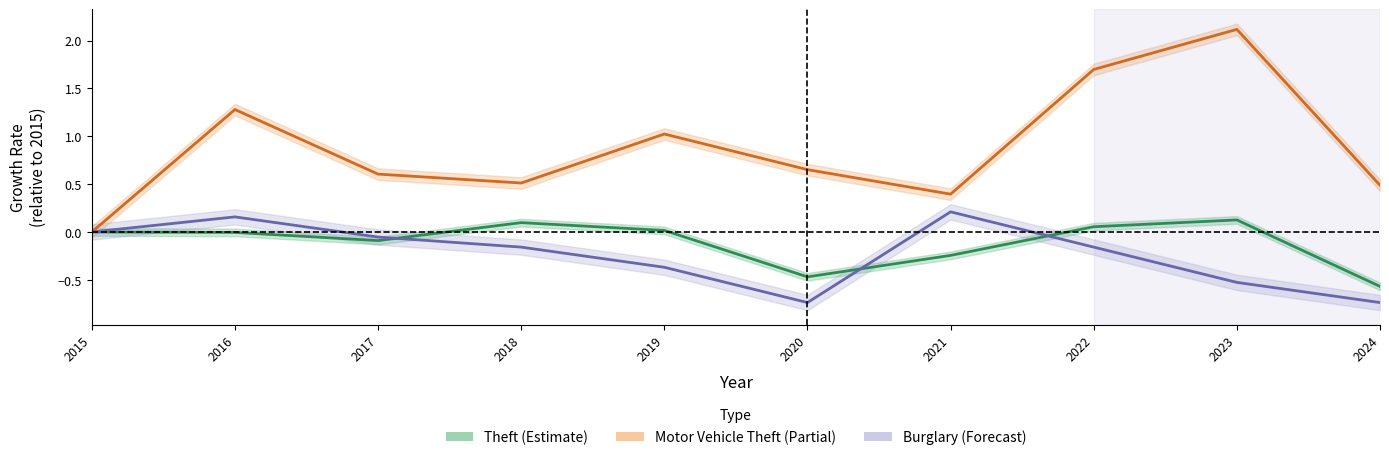

List the labels in order of Burglary value, smallest first.

2020, 2024, 2023, 2019, 2018, 2022, 2017, 2015, 2016, 2021